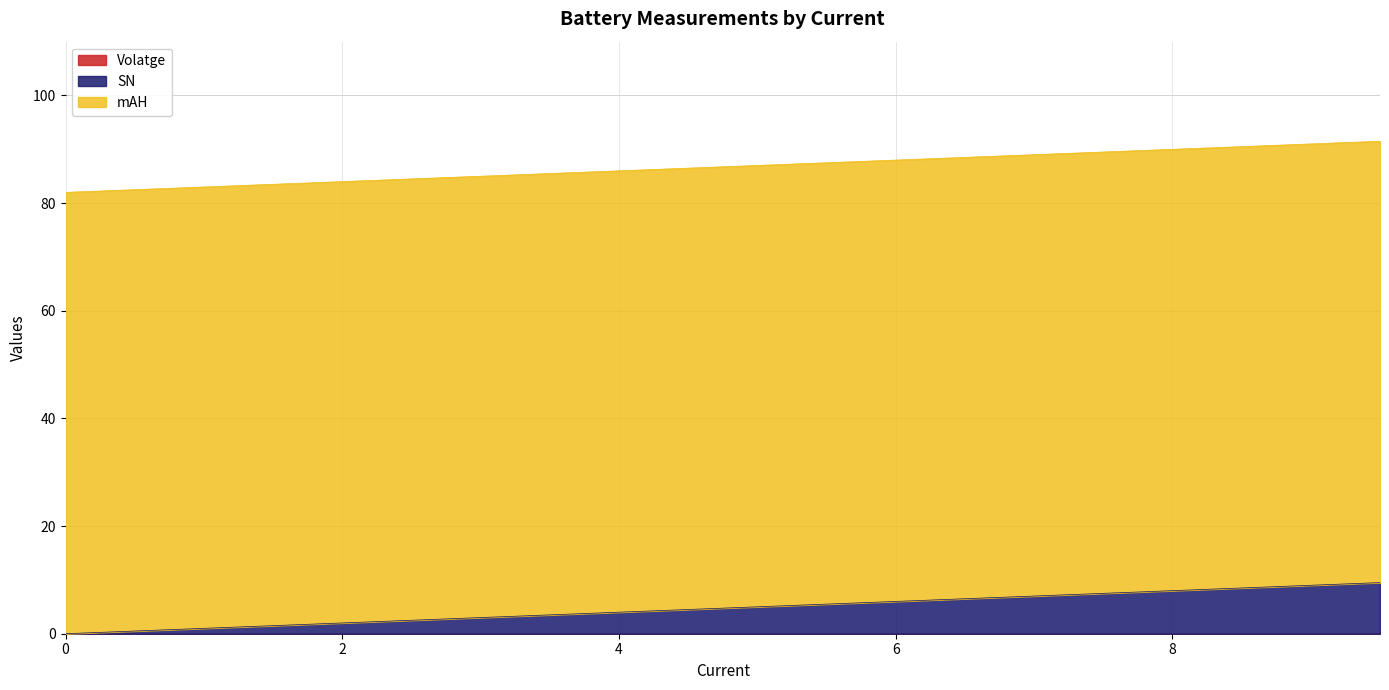

Does the chart display data point markers on the line(s)?

No